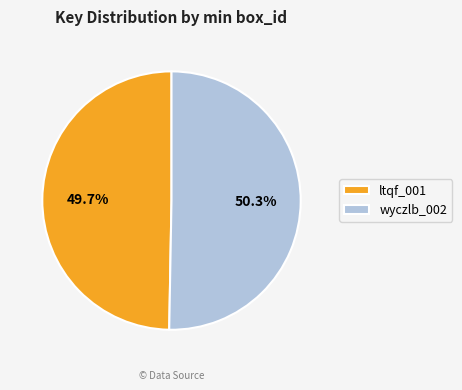

How much of the chart is everything except wyczlb_002?

49.7%